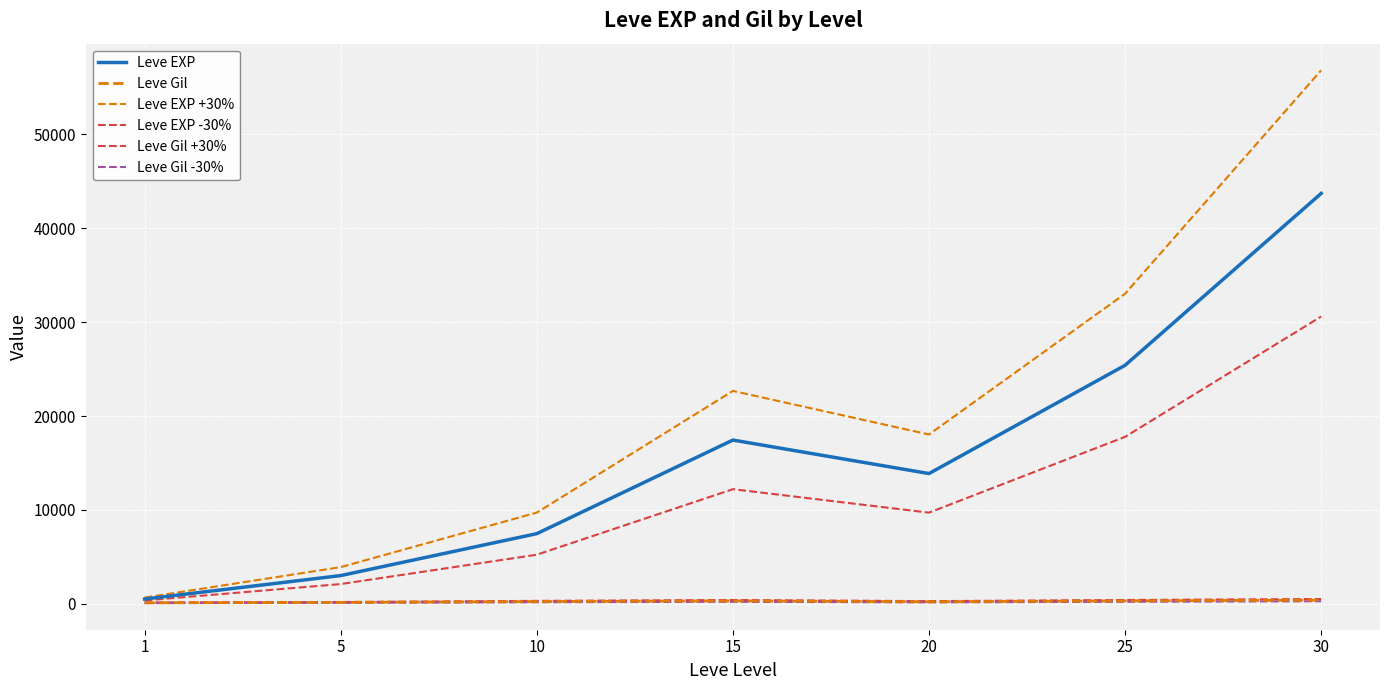

How many lines are shown in the chart?

6